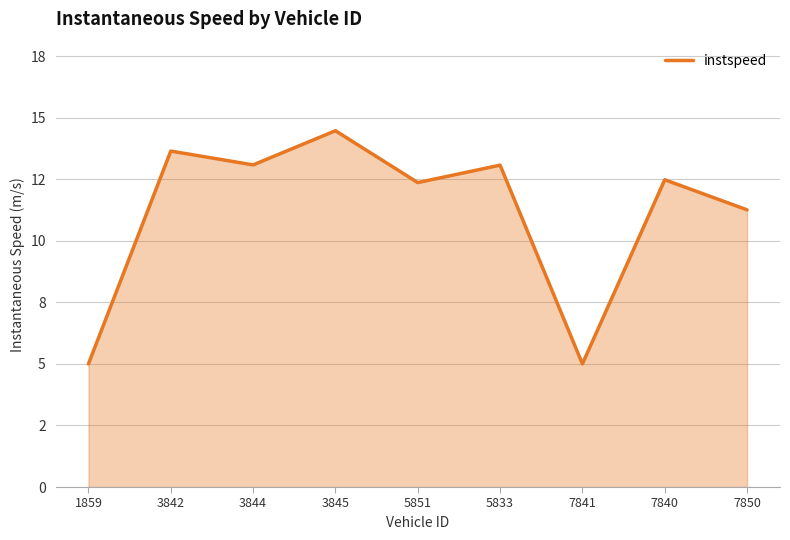

What position from the left is 3842?

2